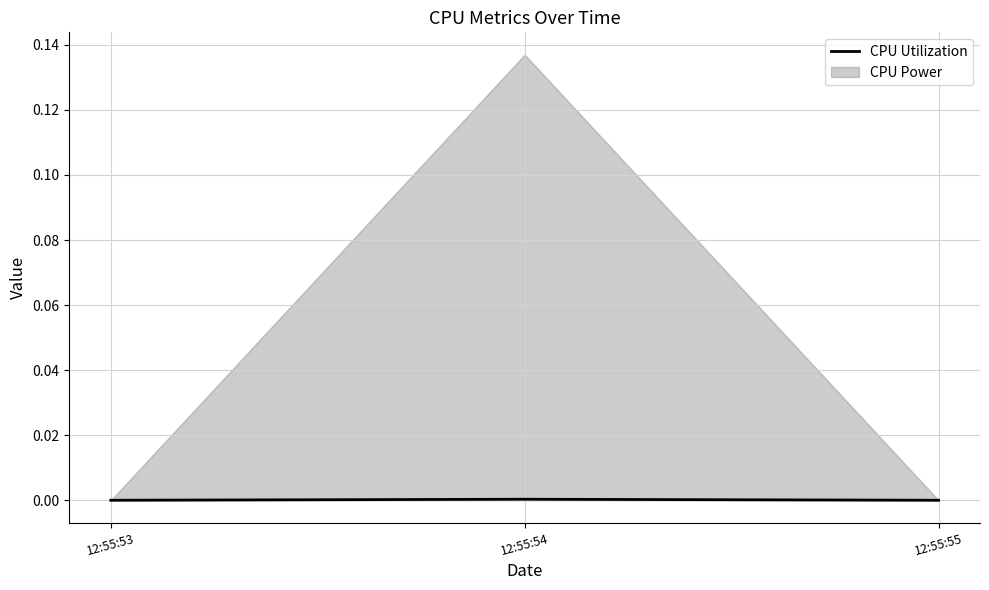

True or false: the data shows -0.0 at 12:55:53.

False